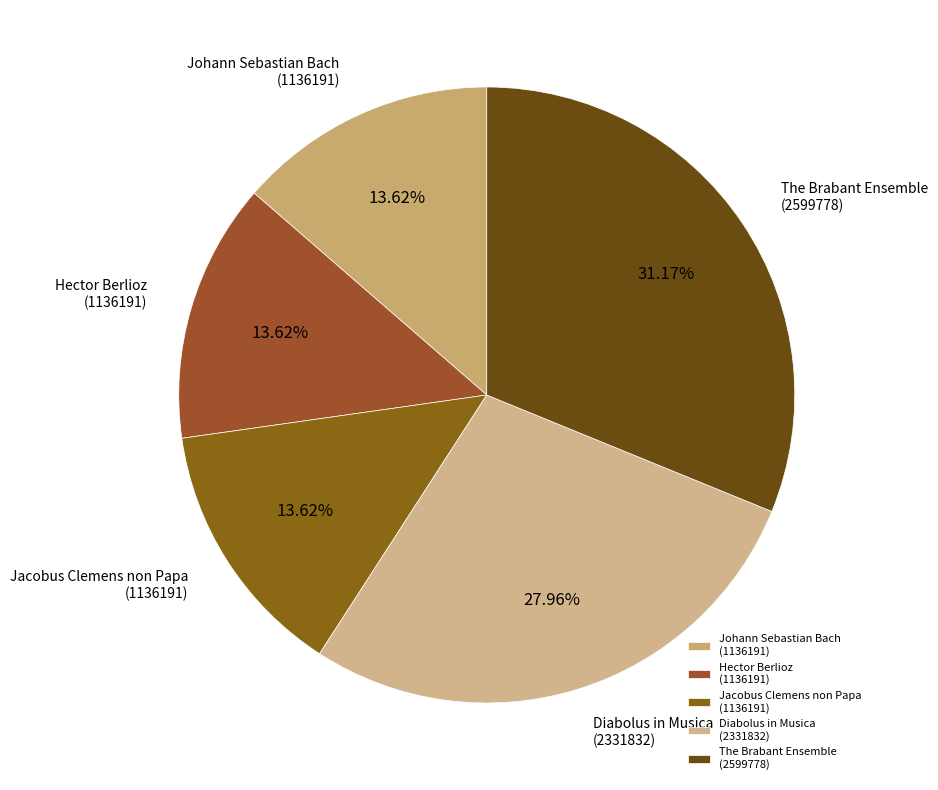

Is the sum of Diabolus in Musica (2331832) and Hector Berlioz (1136191) greater than half?

No